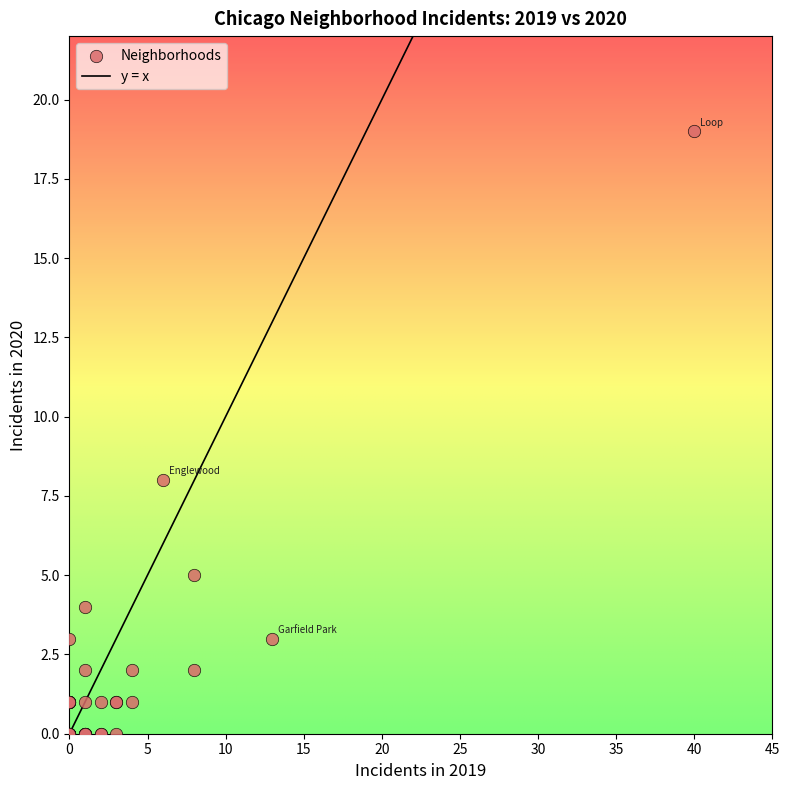

What Y value in the scatter plot is closest to 9?

8